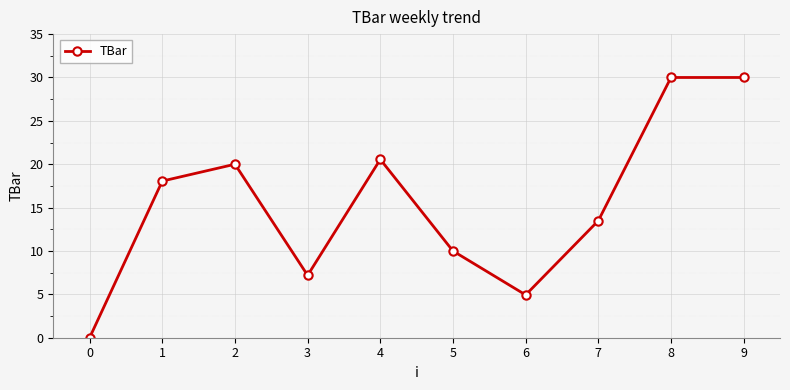

Reading right to left, transcribe all the data shown in this chart.

30.0	30.0	13.5	4.9	10.0	20.6	7.2	20.0	18.1	0.0